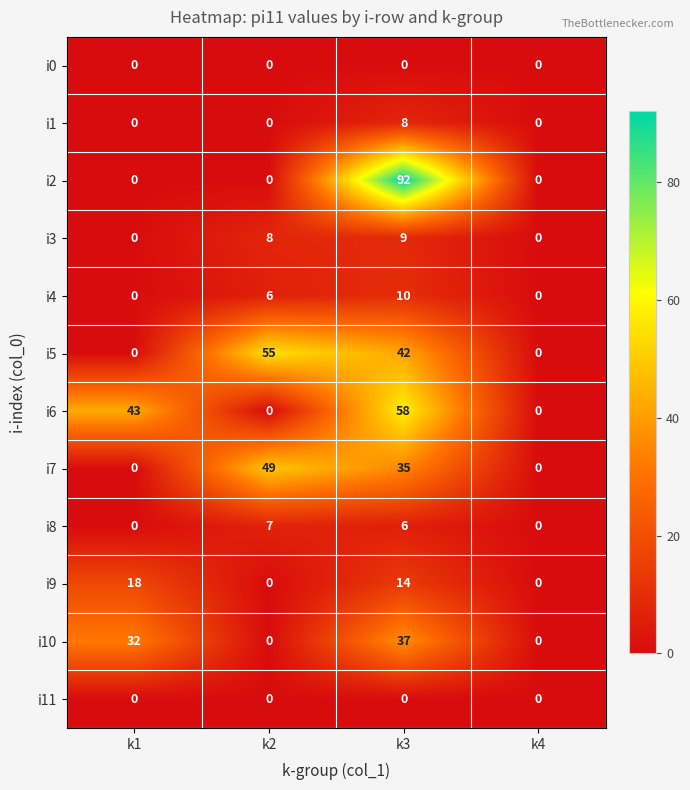

What is the total value across all series at k1?

93